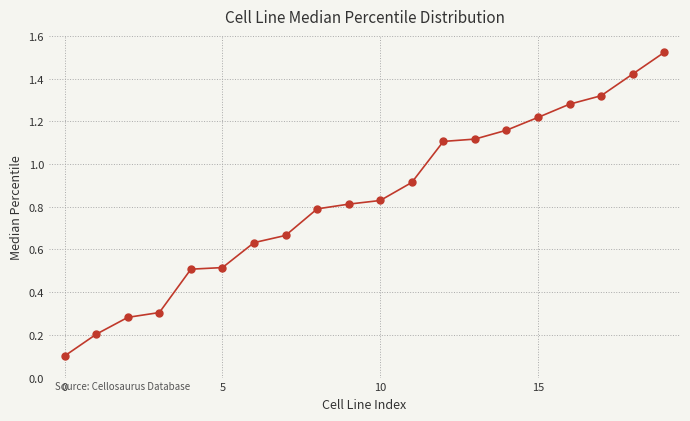

What is the sum of all values?

16.7